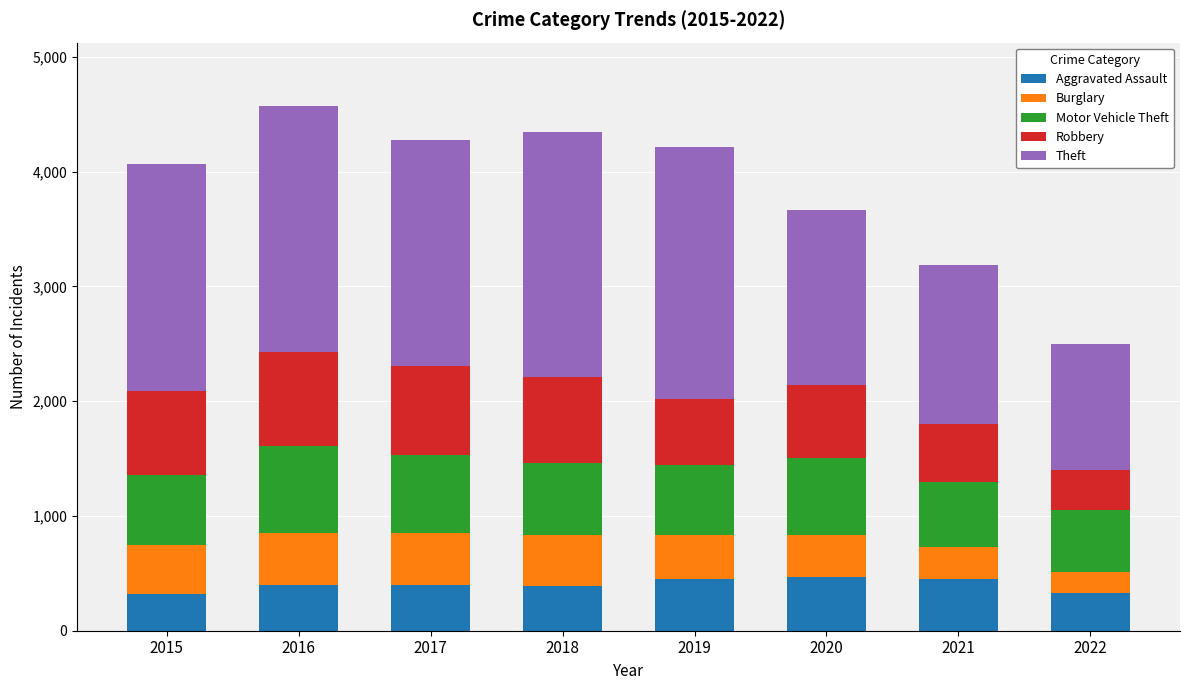

What is the total value across all series at 2019?

4213